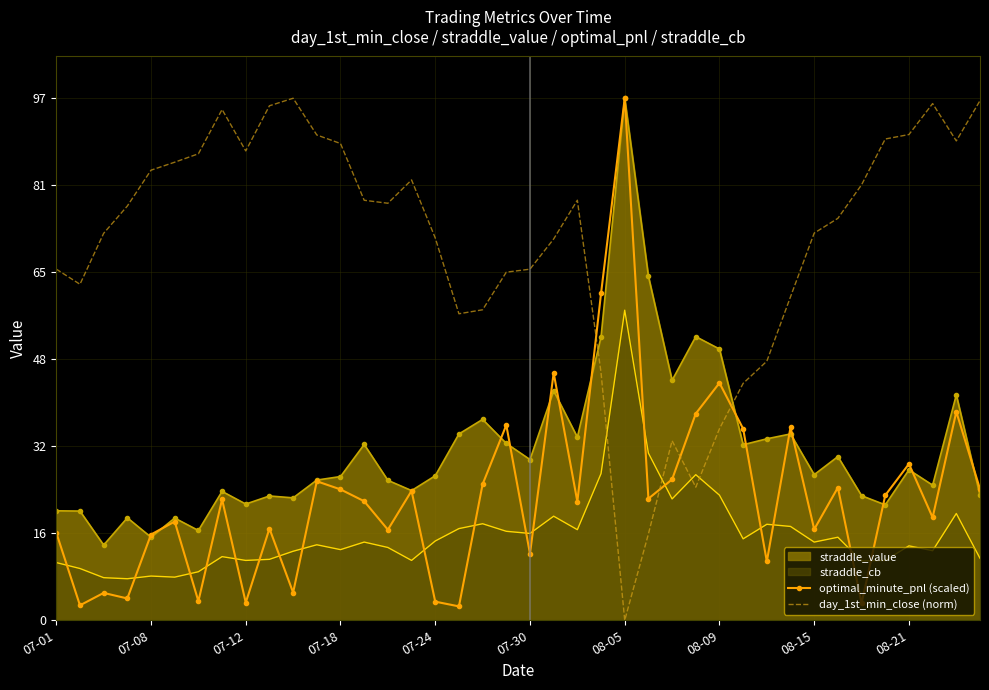

True or false: straddle_value and straddle_cb intersect in this chart.

False